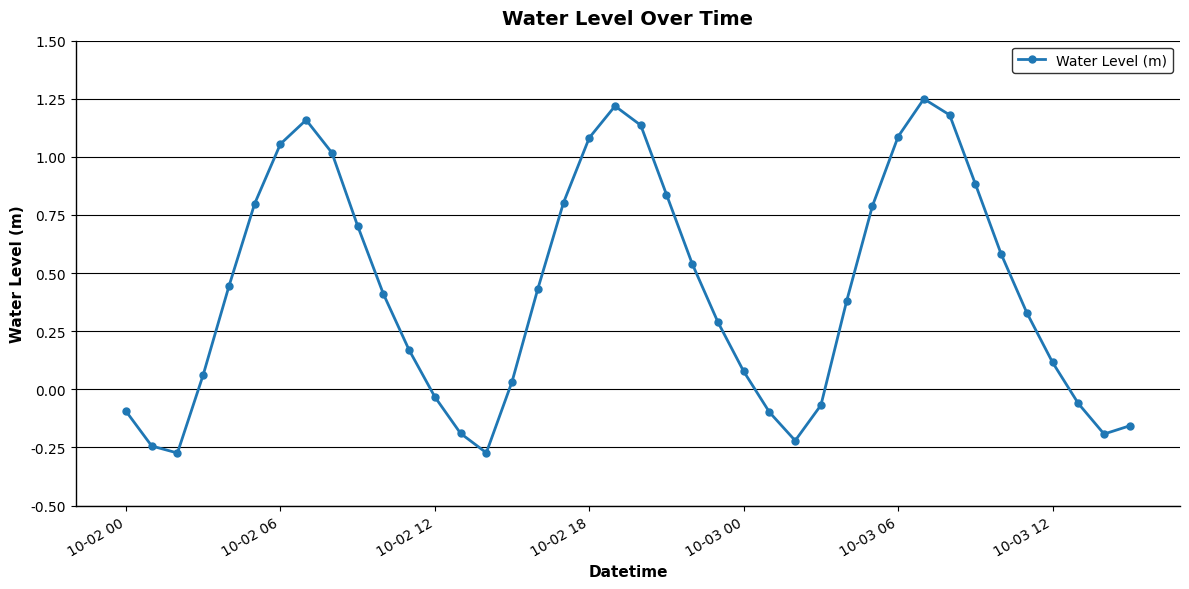

Count the number of categories in the chart.

40